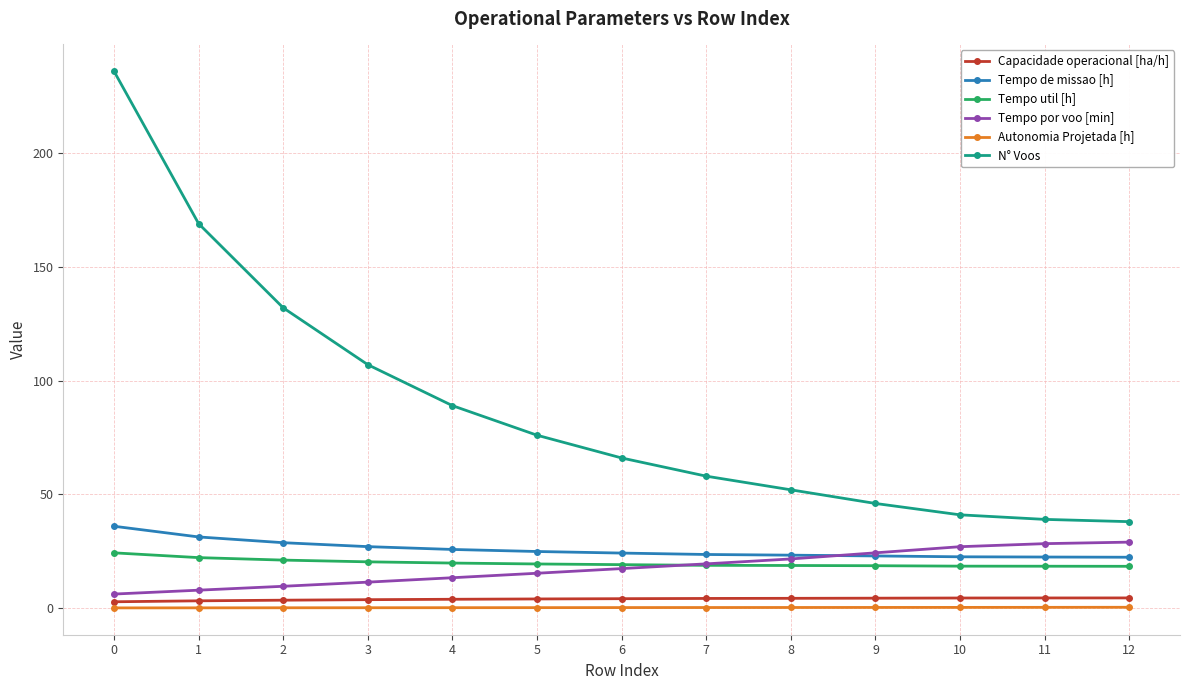

The Capacidade operacional [ha/h] series shows 4.5 at 11. True or false?

True